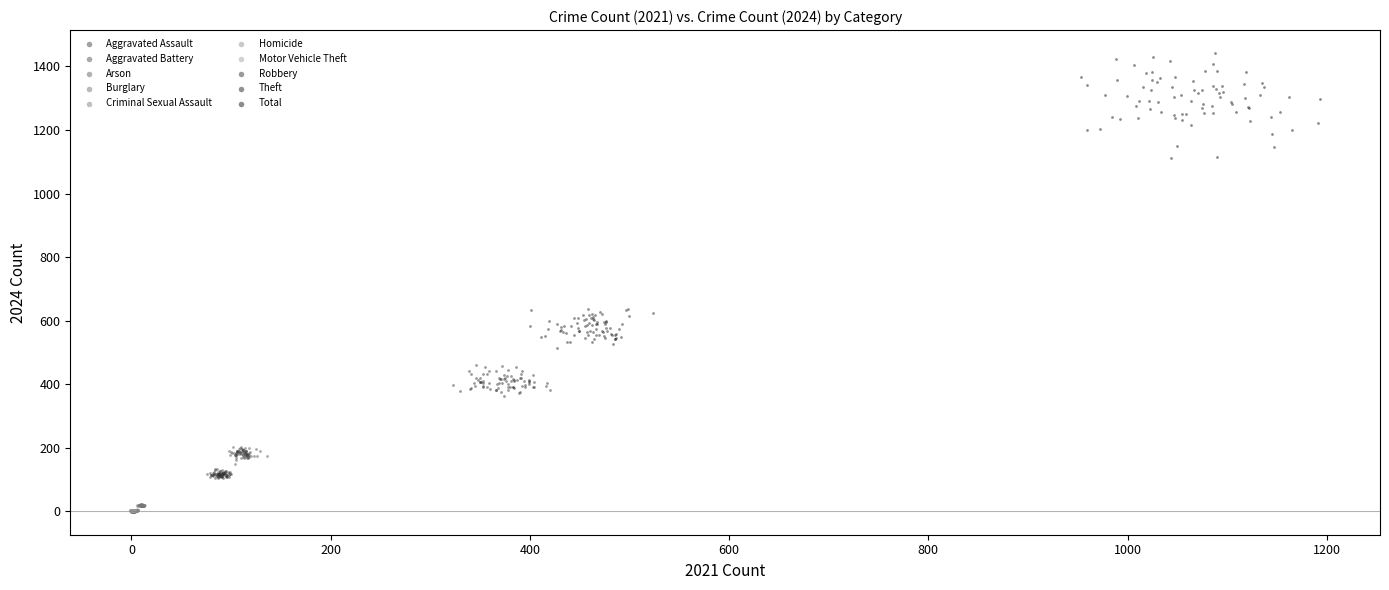

Which series has the largest Y range (max minus min)?

Total